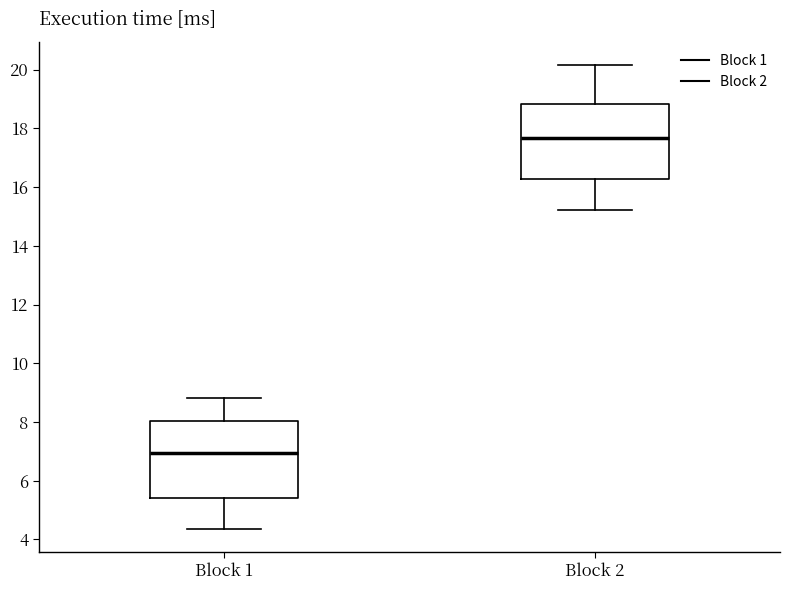

Reading left to right, transcribe this box plot: for each box, give where its median line is, the range the box spans, and where its two whiskers end, as read against the y-axis. The values are not printed on the chart, so give them approximately, as read against the axis.

Block 1: median 7.0, box 5.4 to 8.0, whiskers 4.4 to 8.8
Block 2: median 17.6, box 16.2 to 18.8, whiskers 15.2 to 20.2